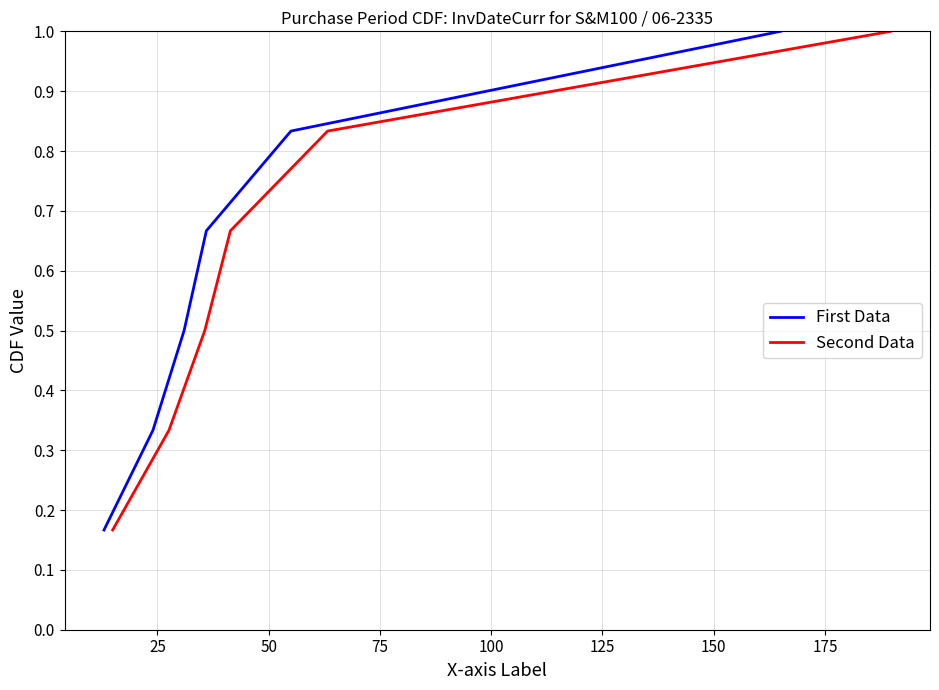

What is the highest value of the First Data series?

1.0